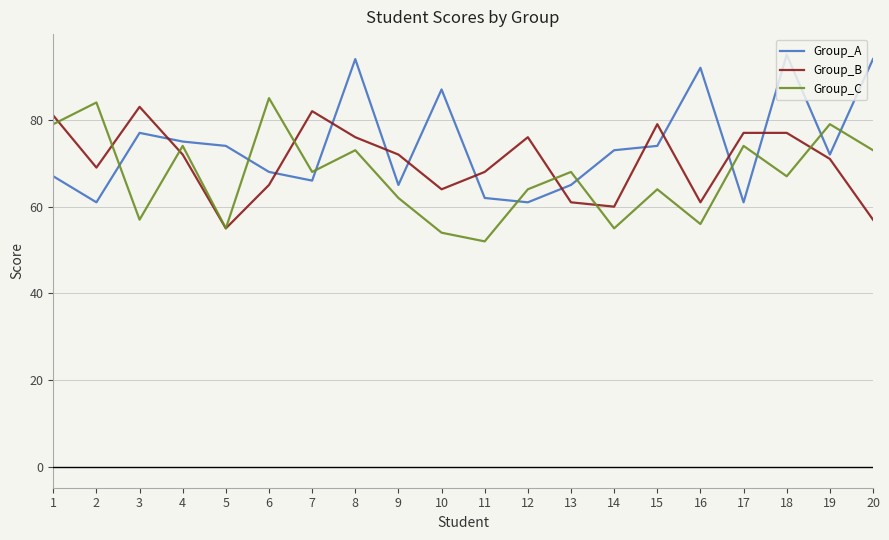

What is the sum of all Group_B values?

1406